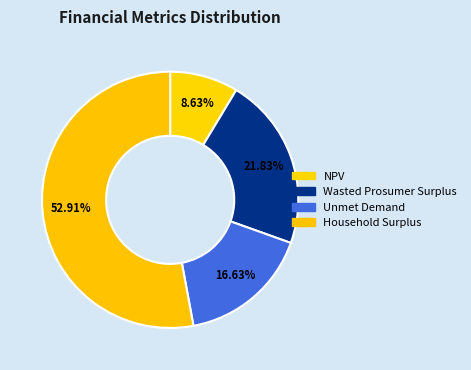

True or false: Unmet Demand accounts for 29% of the total.

False